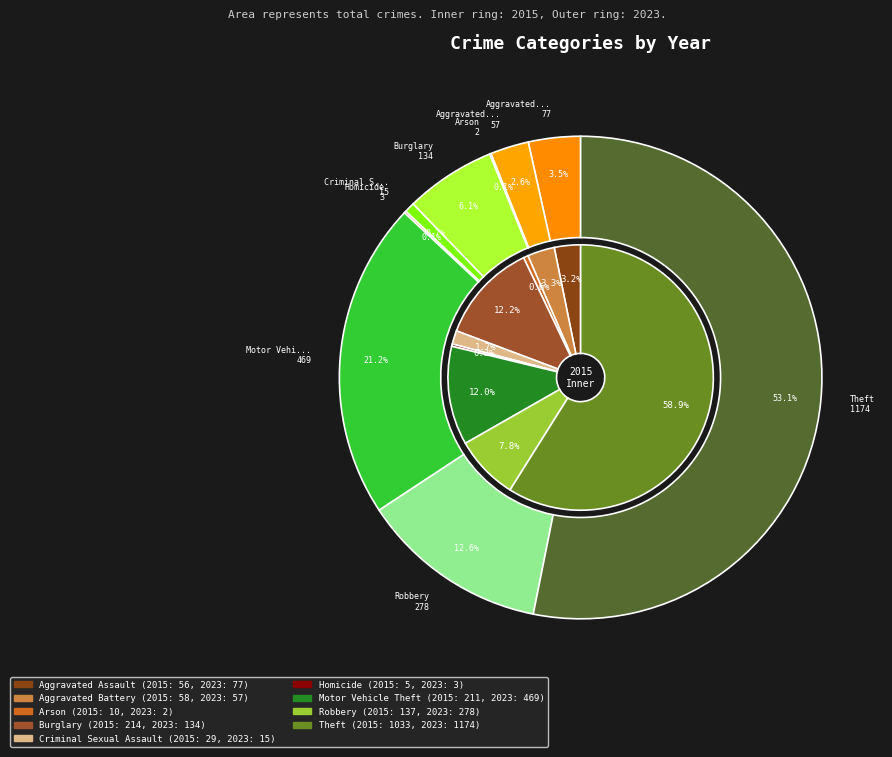

To the nearest percent, what percentage of the pie is Arson?

1%